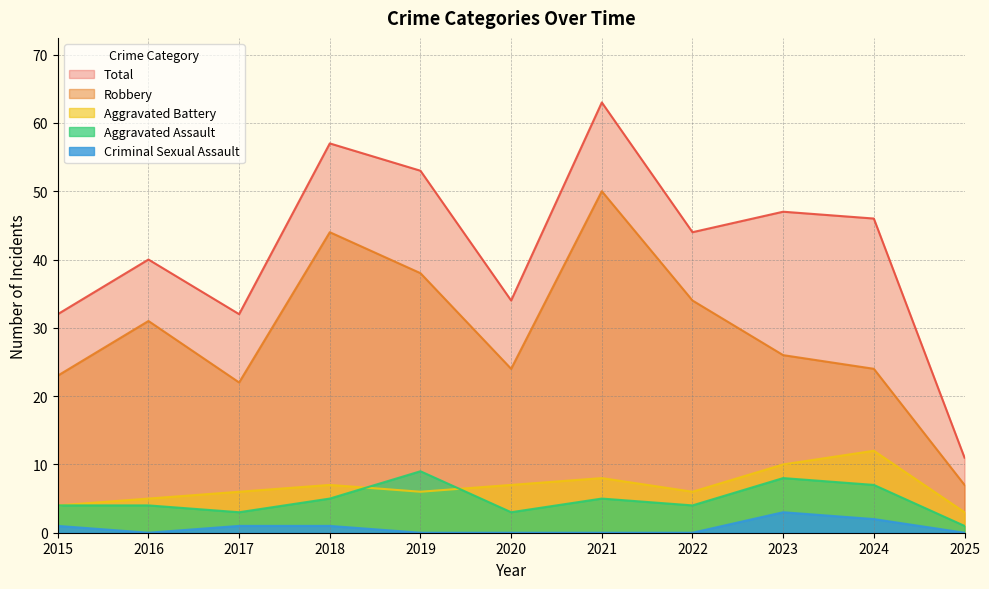

At which label does Aggravated Battery first exceed 6?

2018